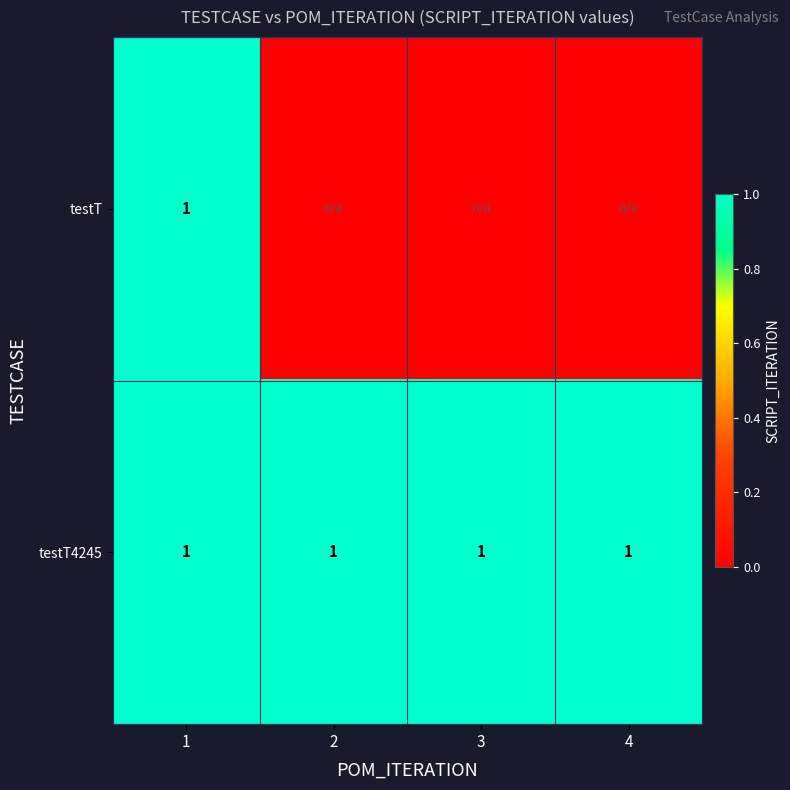

The value of testT at 1 is 0. True or false?

False